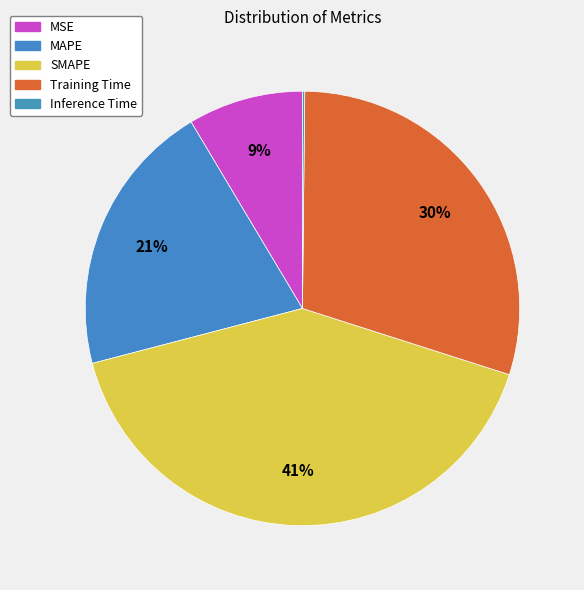

To the nearest percent, what is the difference between the largest and smallest slice percentages?

41%